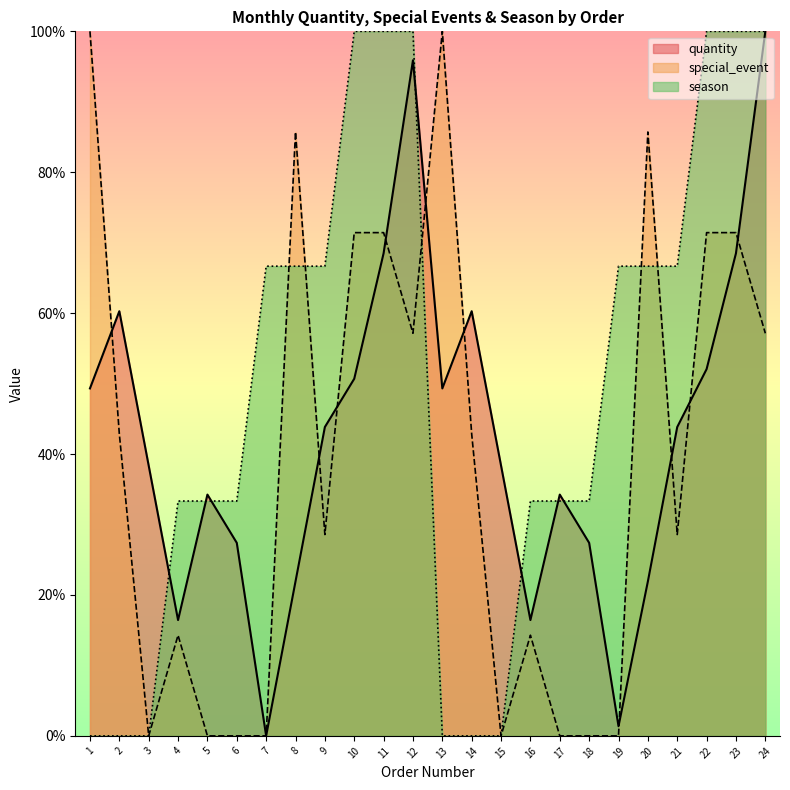

Between 2 and 8, which is larger?

2